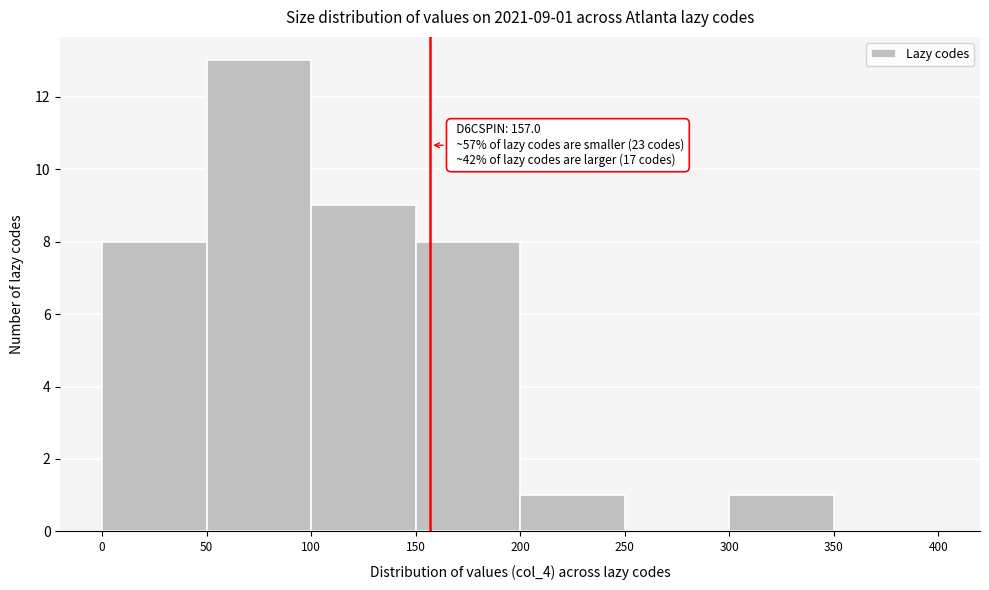

Over which range of the x-axis is the bar tallest?

50 to 100